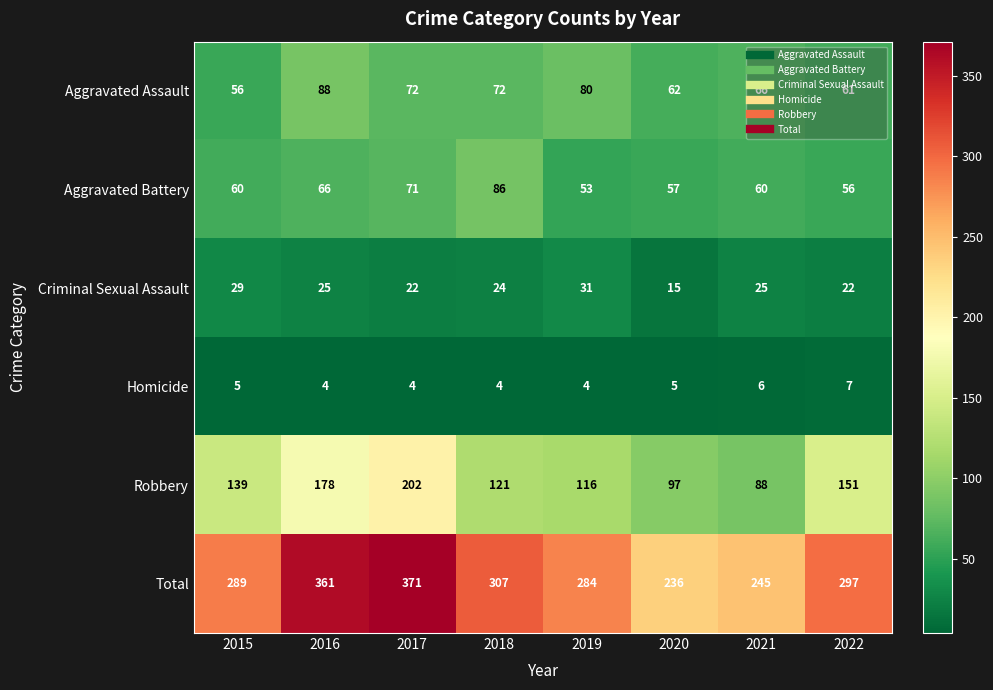

Which series has the largest range (max minus min)?

Total